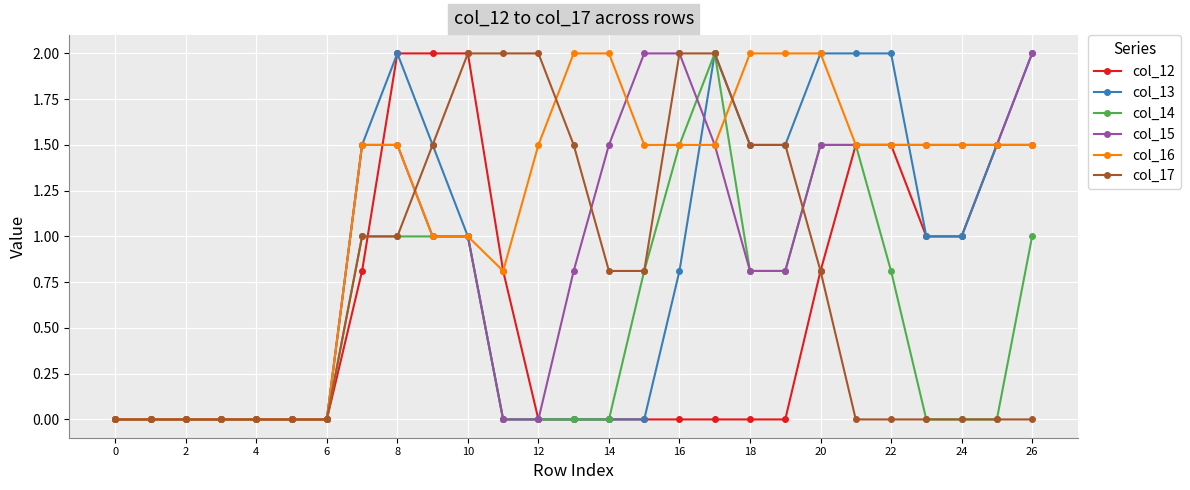

What is the value of the col_15 point at the 19th from the left?

0.8